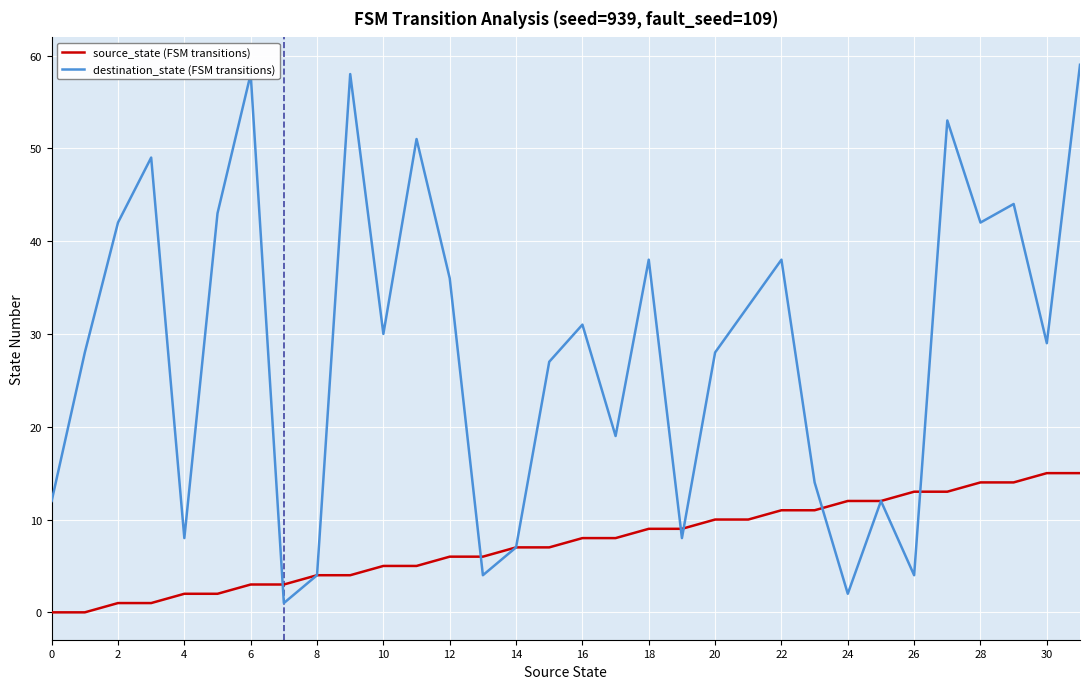

Which series has the largest total across all categories?

destination_state (FSM transitions)